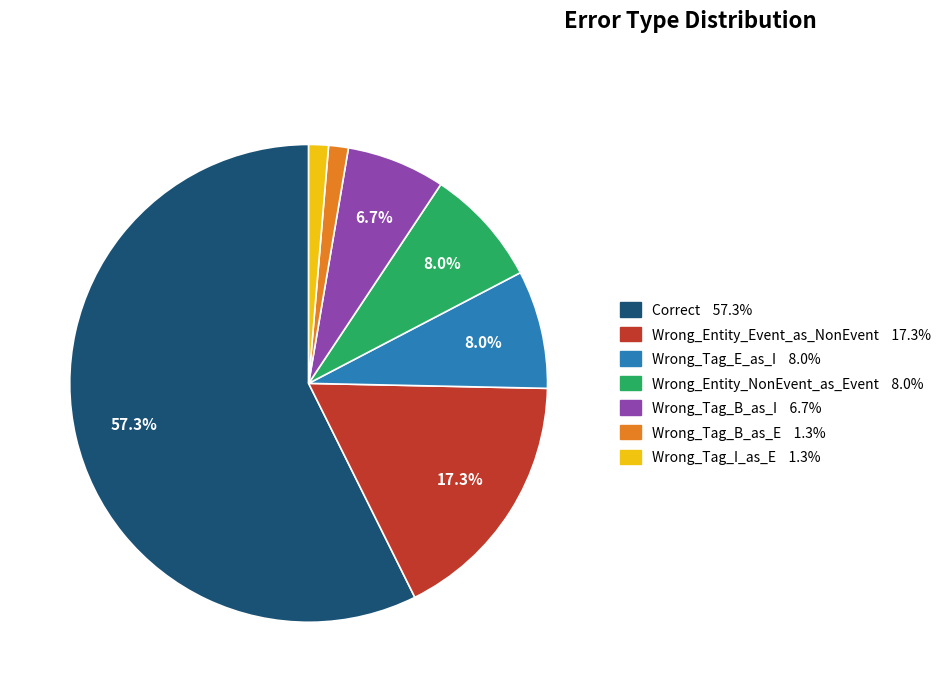

To the nearest percent, what percentage of the pie is Wrong_Entity_Event_as_NonEvent?

17%